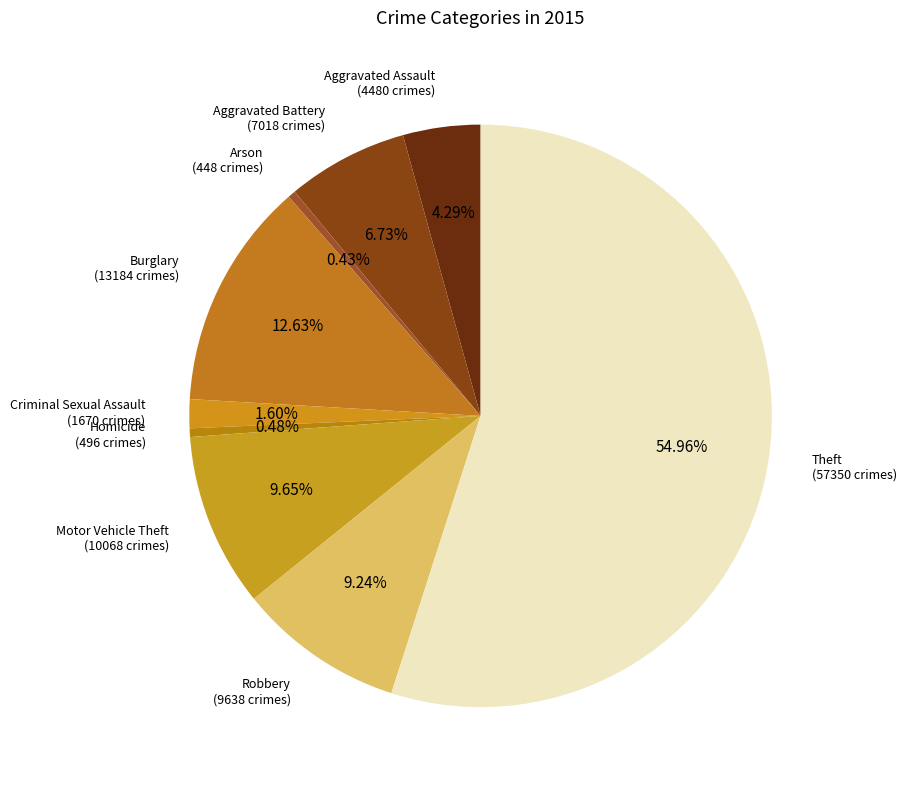

Which slice is the largest?

Theft